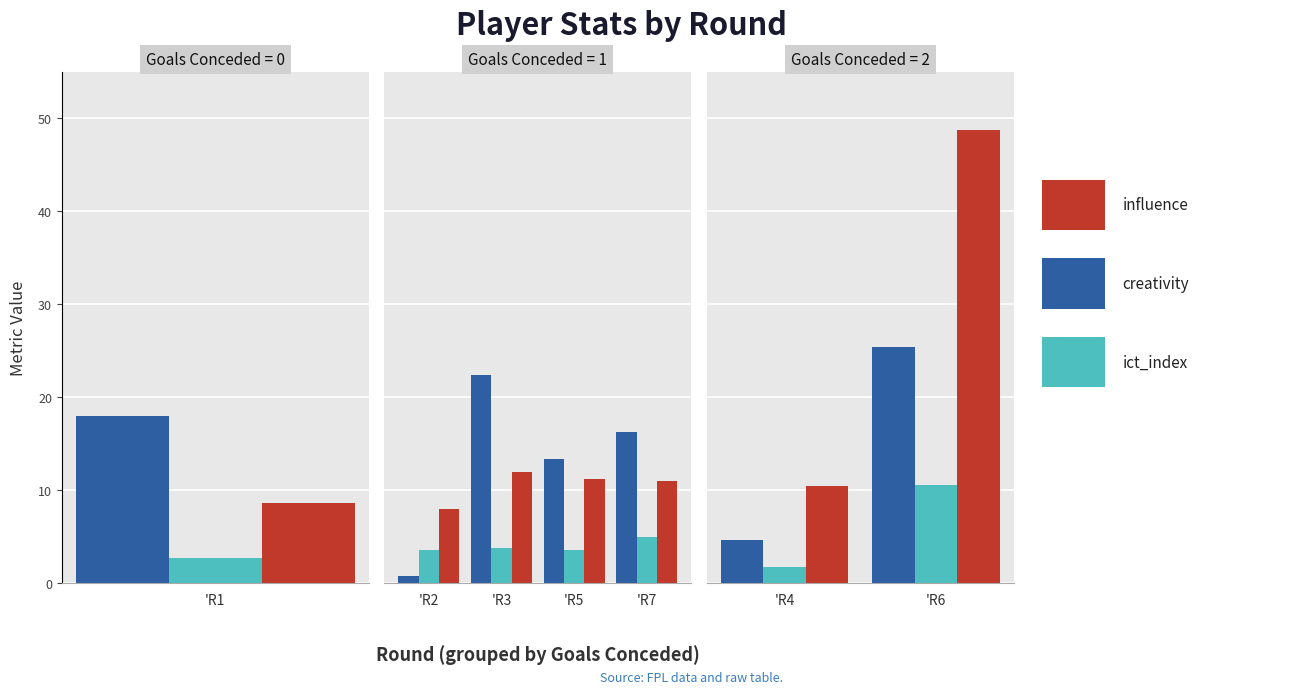

Rank the series at 'R6 from lowest to highest value.

ict_index, creativity, influence